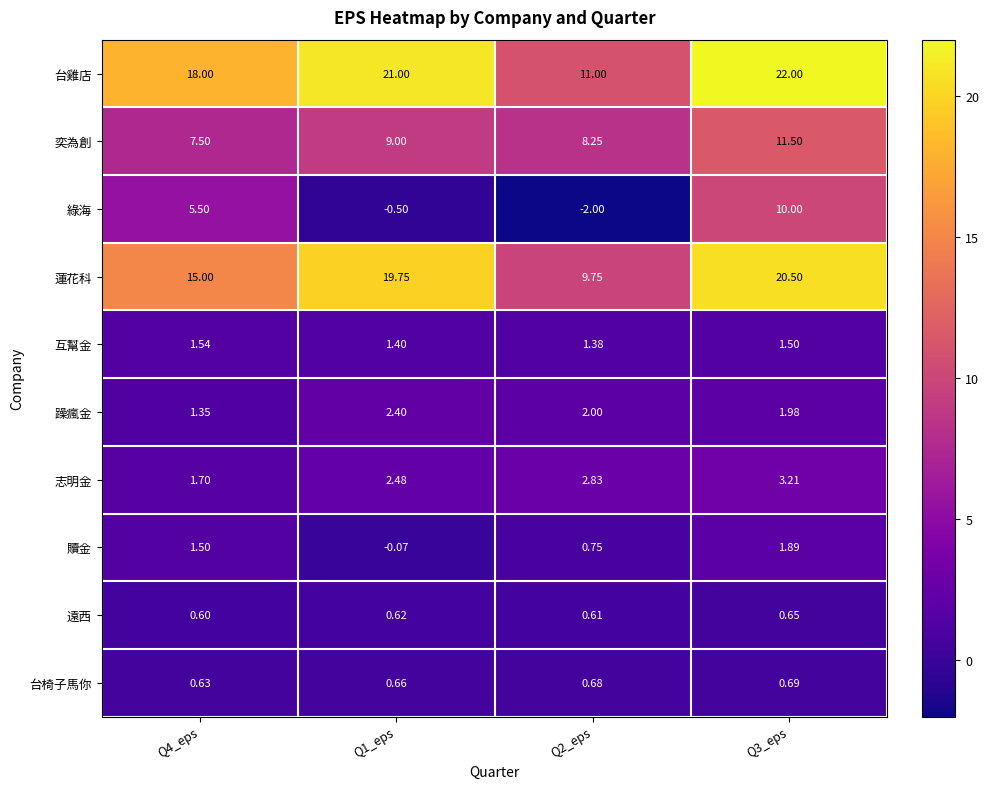

How many distinct data groups are displayed?

10